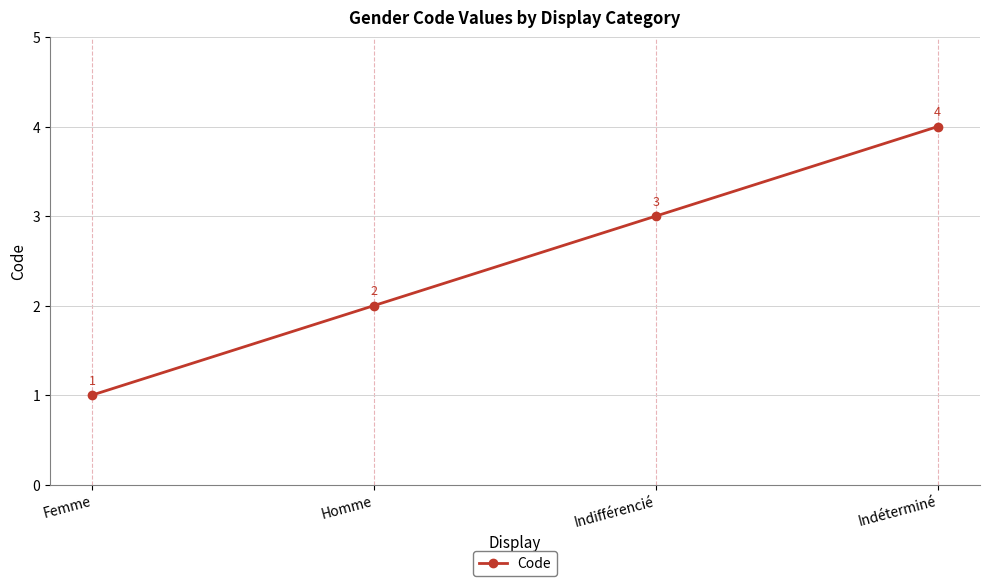

Count the values in the range 2 to 4.

3